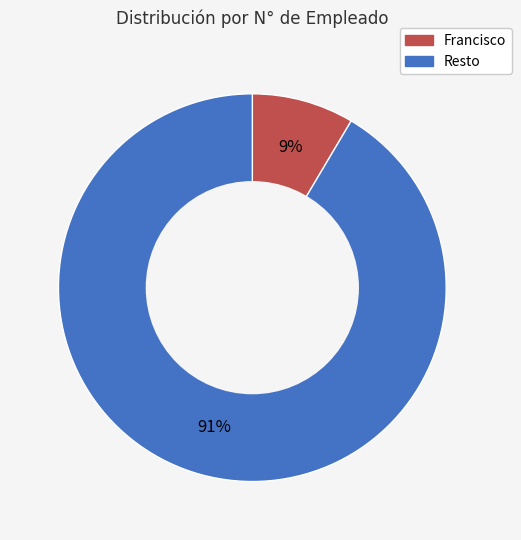

To the nearest percent, what is the average slice percentage?

50%